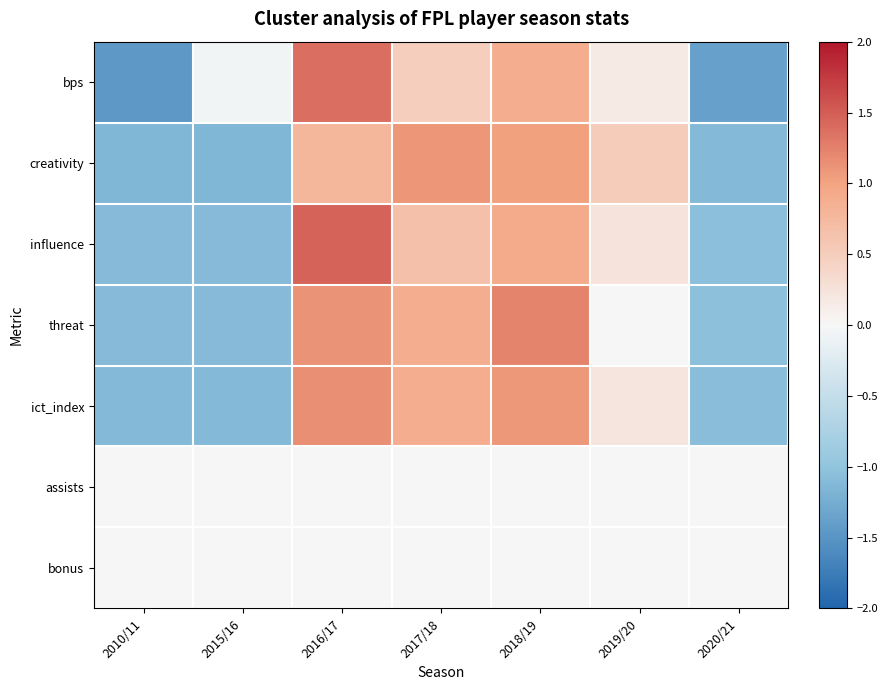

What is the smallest value displayed?

-1.5